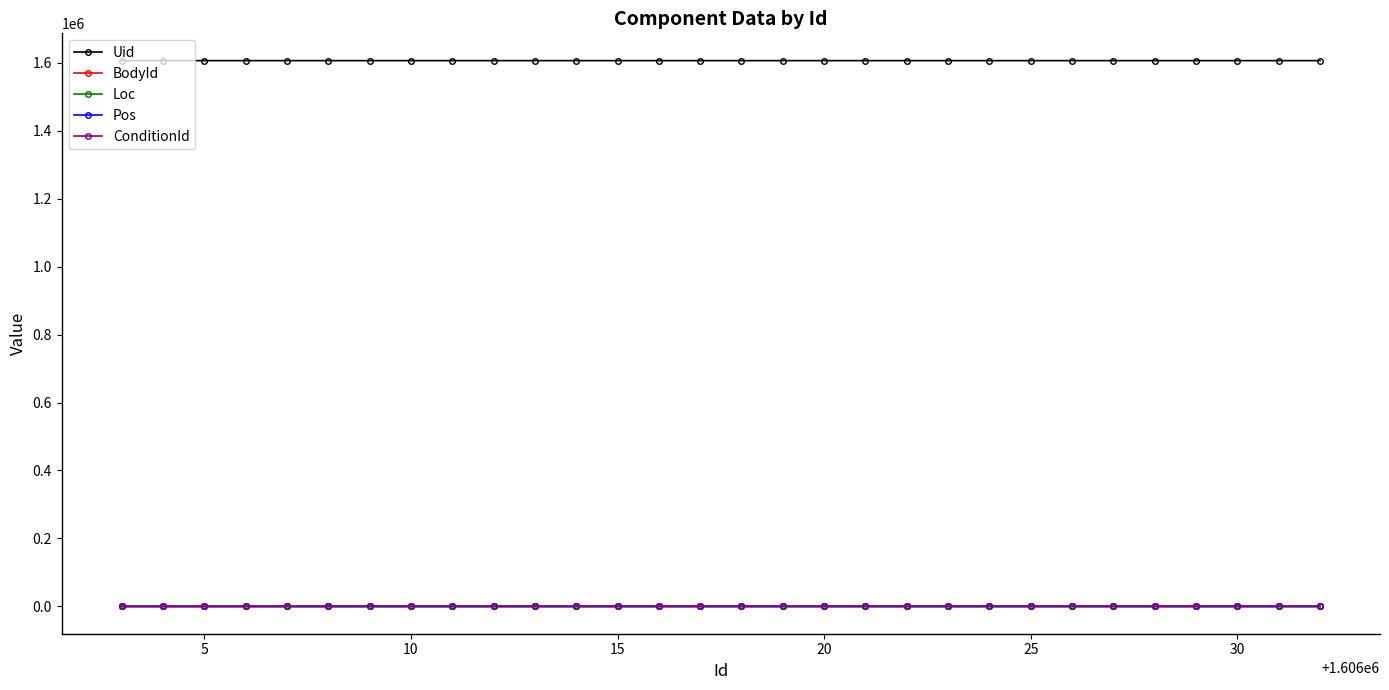

At how many categories does at least one series exceed 434119?

30